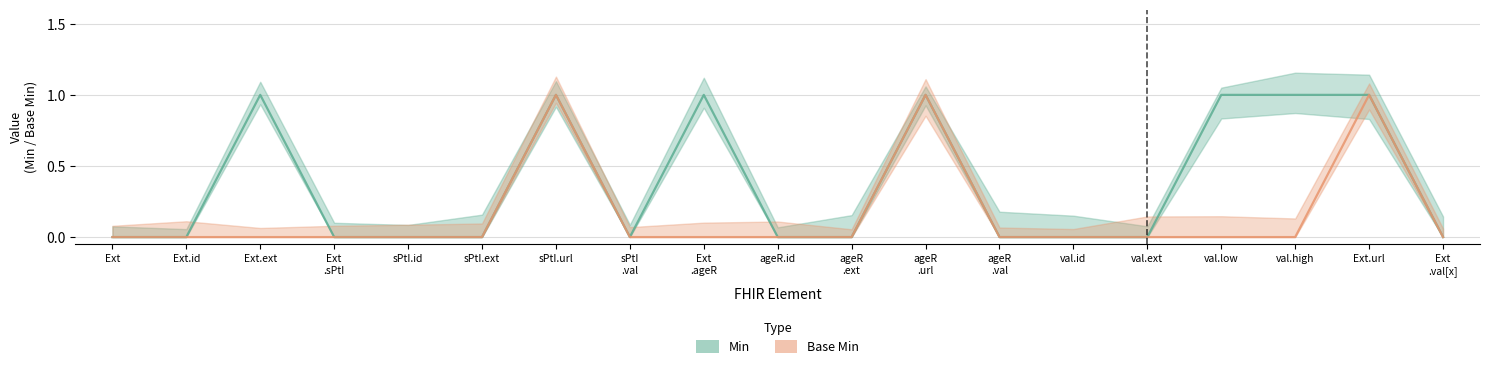

What is the label of the 9th point from the right?

ageR
.ext